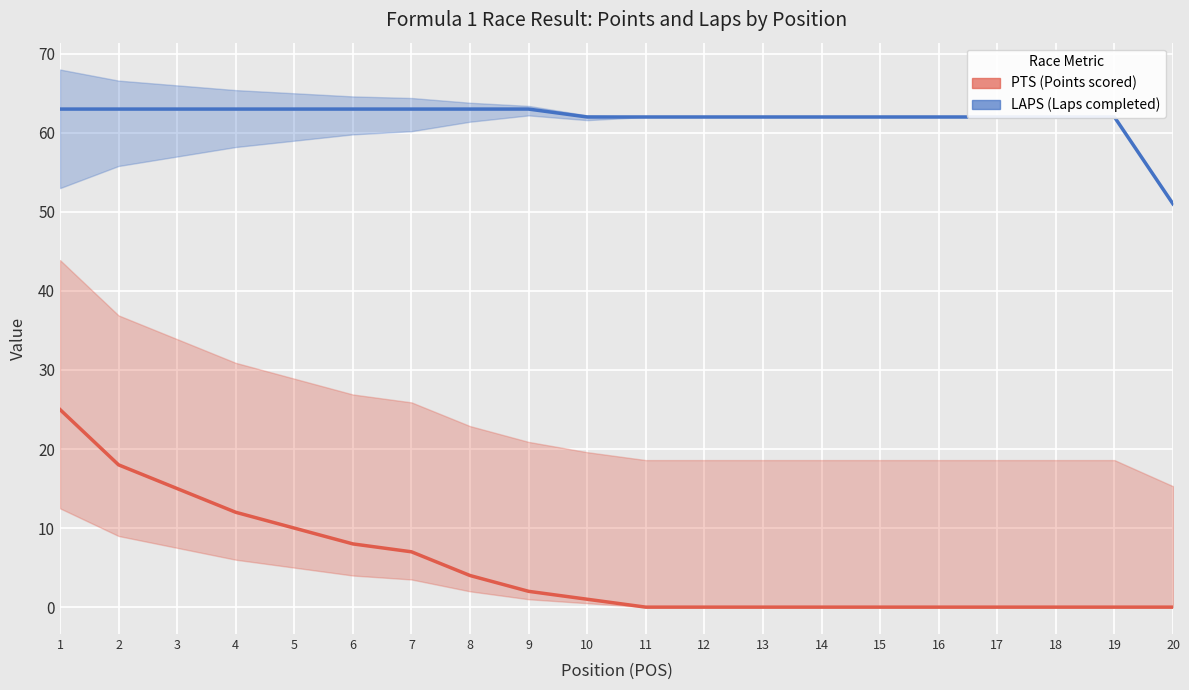

What is the difference between the LAPS values at 18 and 6?

1